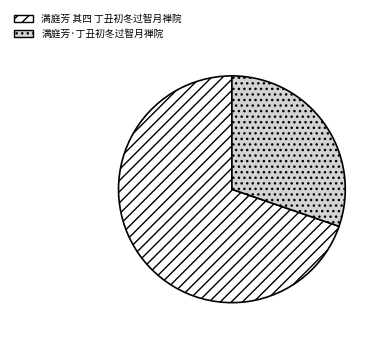

How many slices are in this pie chart?

2